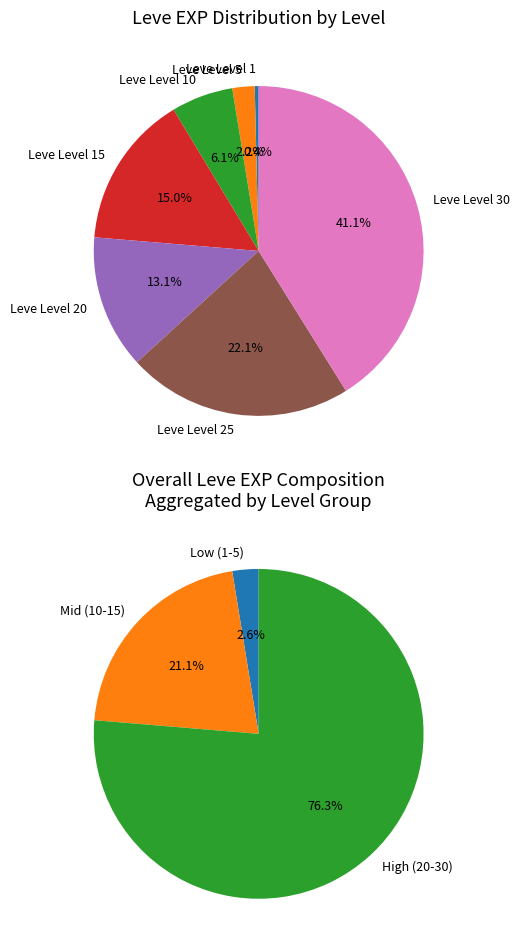

To the nearest percent, what percentage of the pie is Leve Level 25?

22%